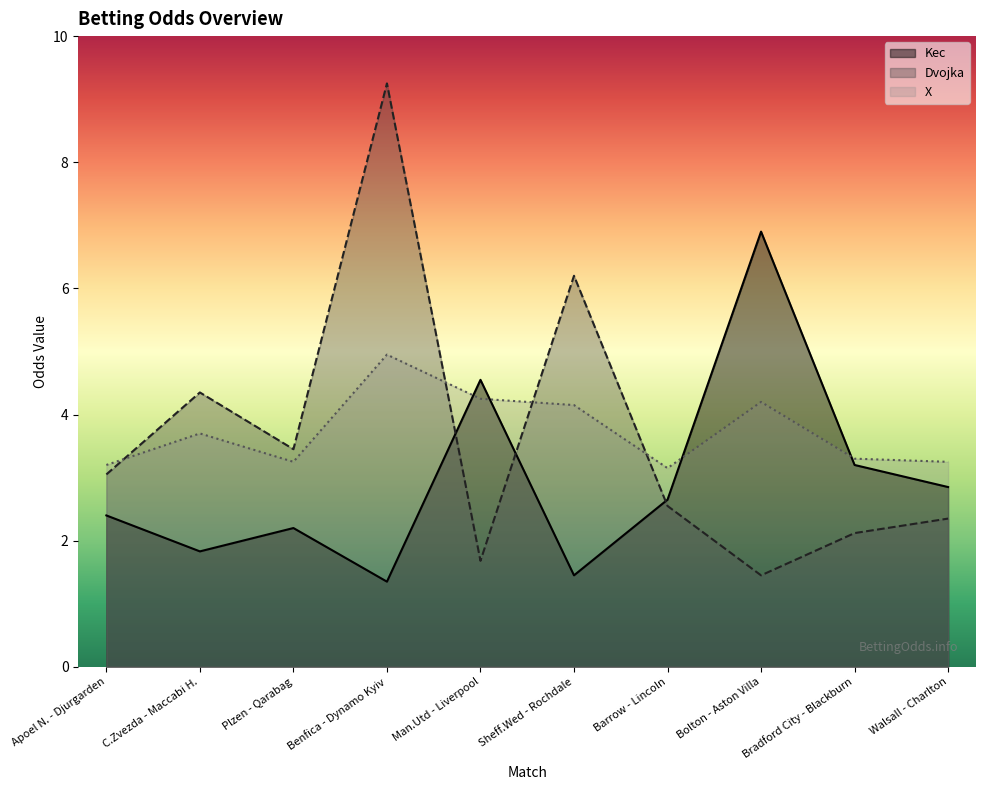

True or false: Kec and X intersect in this chart.

True